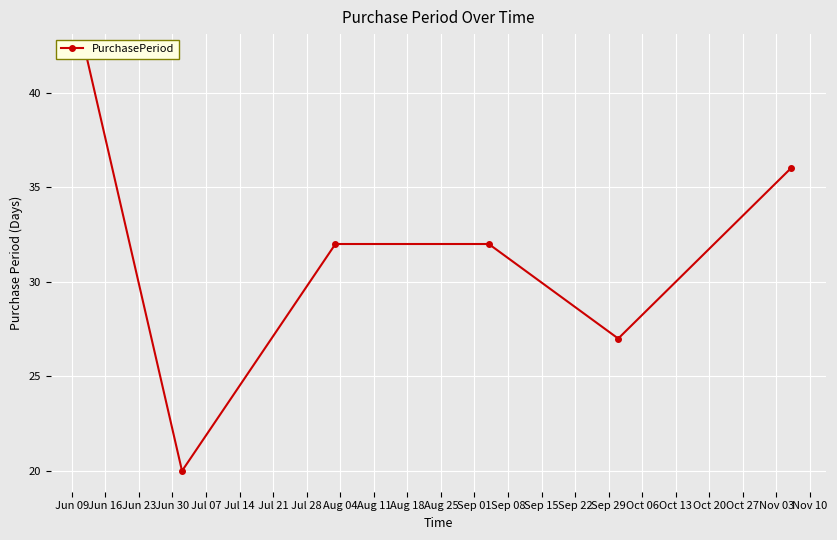

Rank the categories by value from lowest to highest.

Jun 16, Jul 07, Jun 23, Jun 30, Jul 14, Jun 09